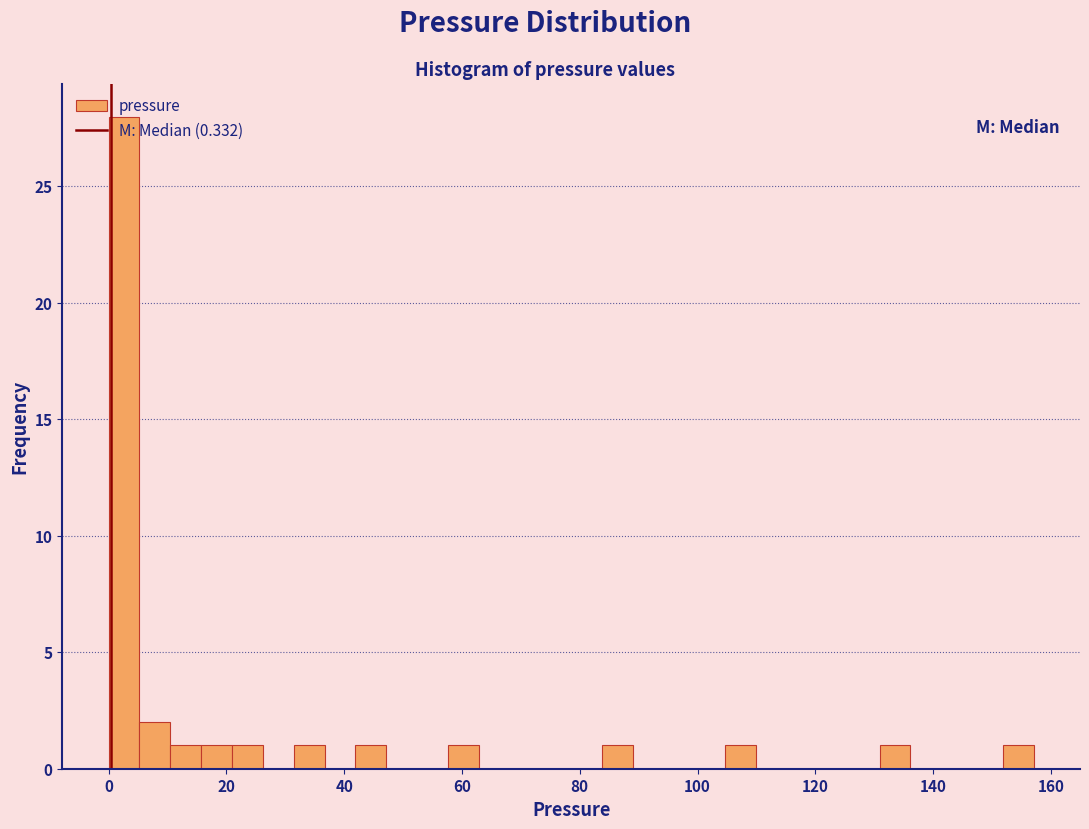

Around what value on the x-axis is the tallest bar? Give the approximate position of its centre, as read against the axis.

2